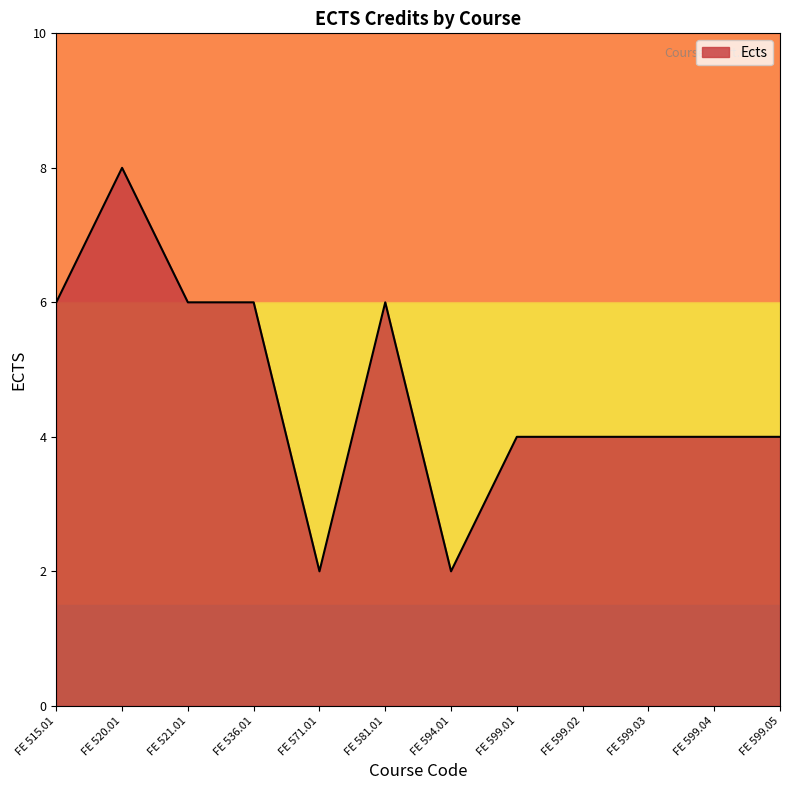

What value does the data have at FE 599.04?

4